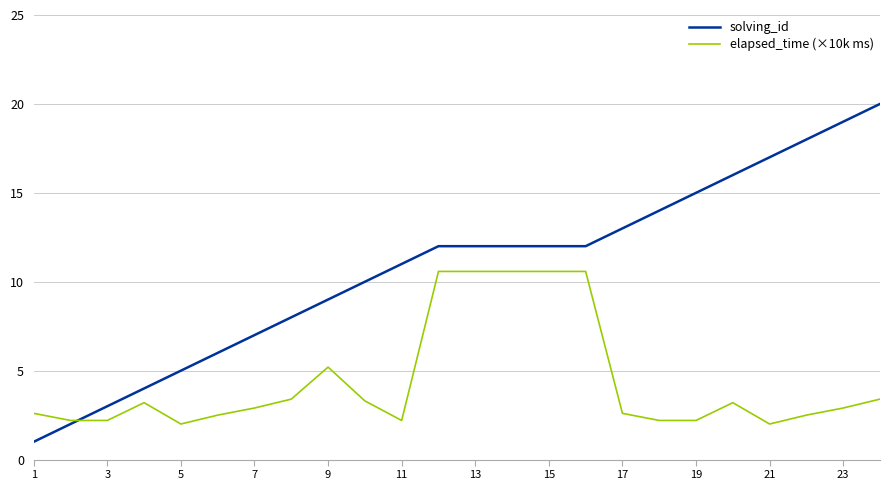

Which series has the largest range (max minus min)?

solving_id